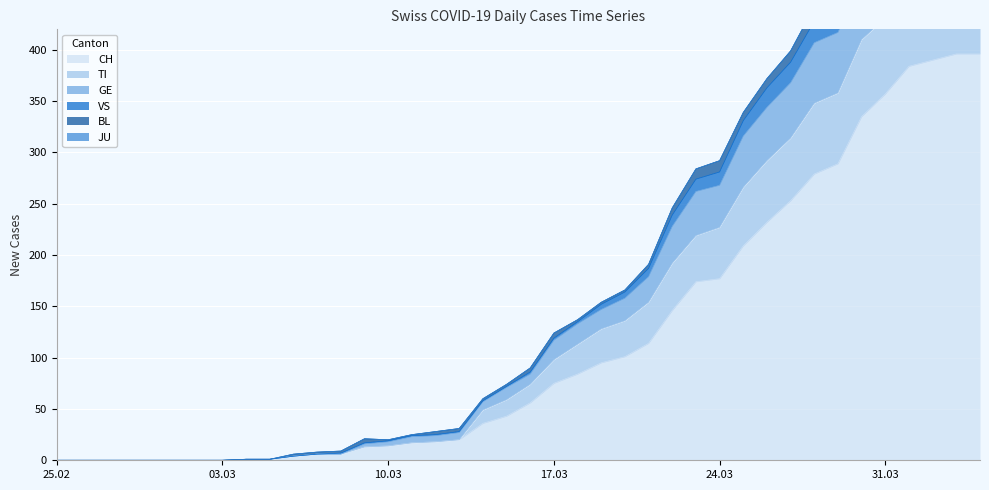

Where is the first local maximum for VS?

2020-03-09